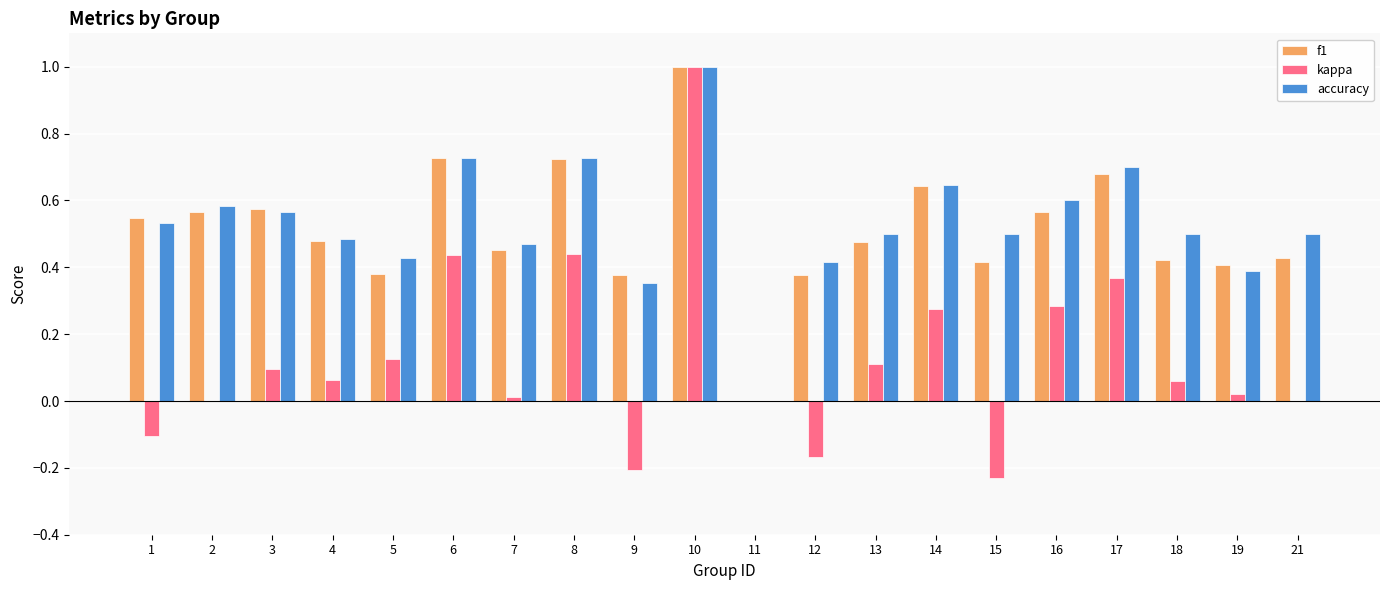

Is it true that kappa equals 0.0 at 2?

True